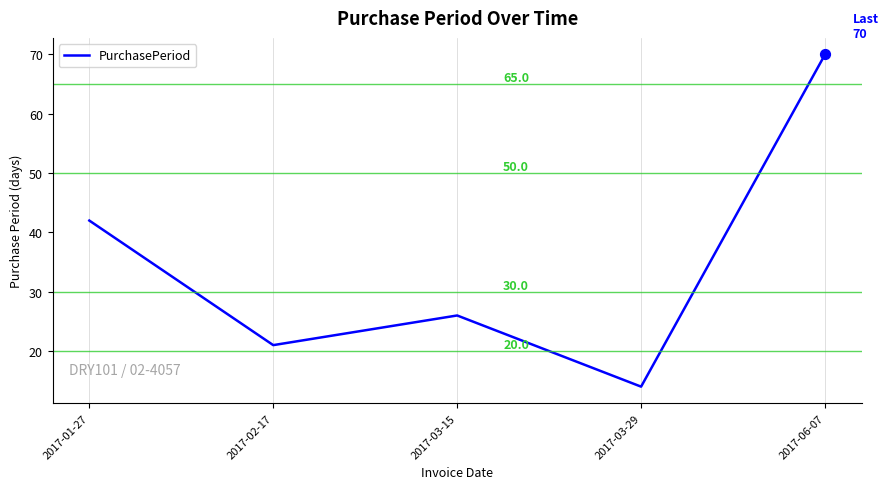

Between 2017-01-27 and 2017-03-29, which is larger?

2017-01-27